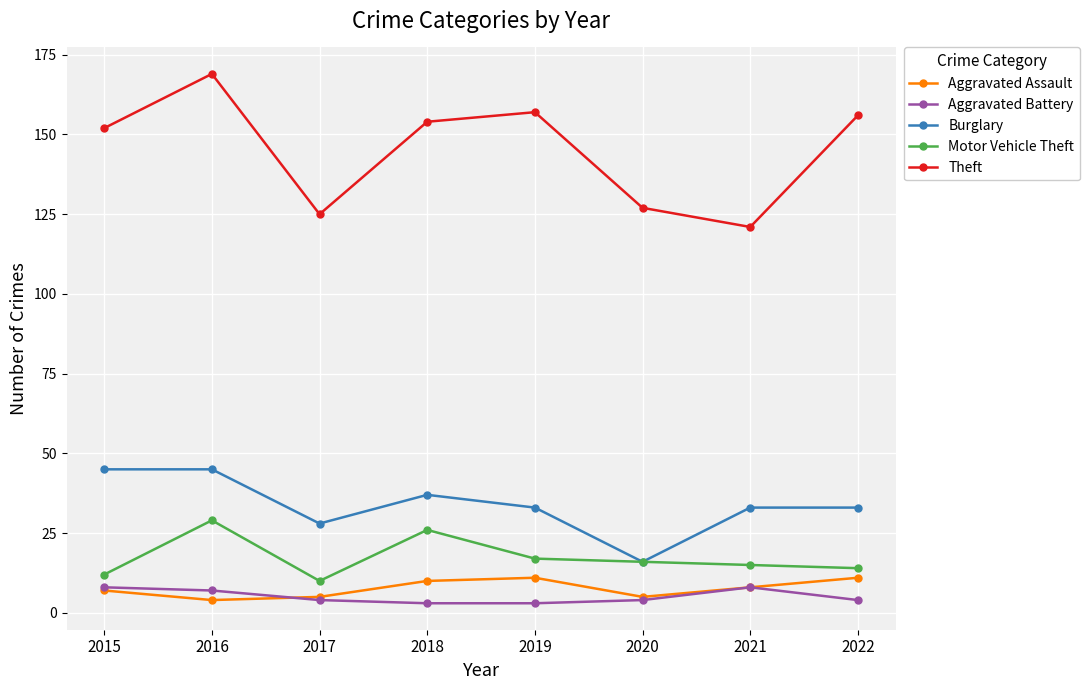

Reading left to right, what are all the values shown in this chart?

Aggravated Assault: 2015=7	2016=4	2017=5	2018=10	2019=11	2020=5	2021=8	2022=11
Aggravated Battery: 2015=8	2016=7	2017=4	2018=3	2019=3	2020=4	2021=8	2022=4
Burglary: 2015=45	2016=45	2017=28	2018=37	2019=33	2020=16	2021=33	2022=33
Motor Vehicle Theft: 2015=12	2016=29	2017=10	2018=26	2019=17	2020=16	2021=15	2022=14
Theft: 2015=152	2016=169	2017=125	2018=154	2019=157	2020=127	2021=121	2022=156